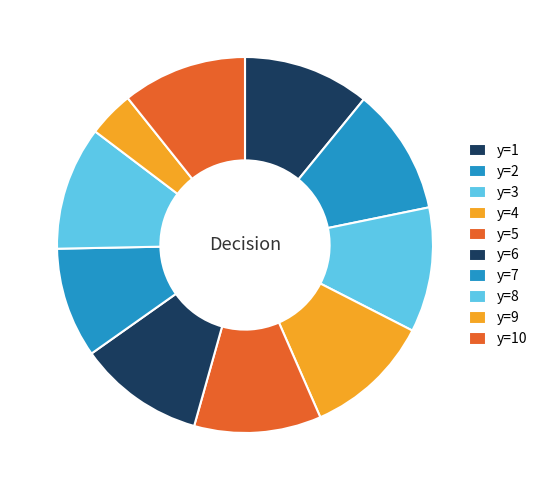

Which slice is the largest?

y=5